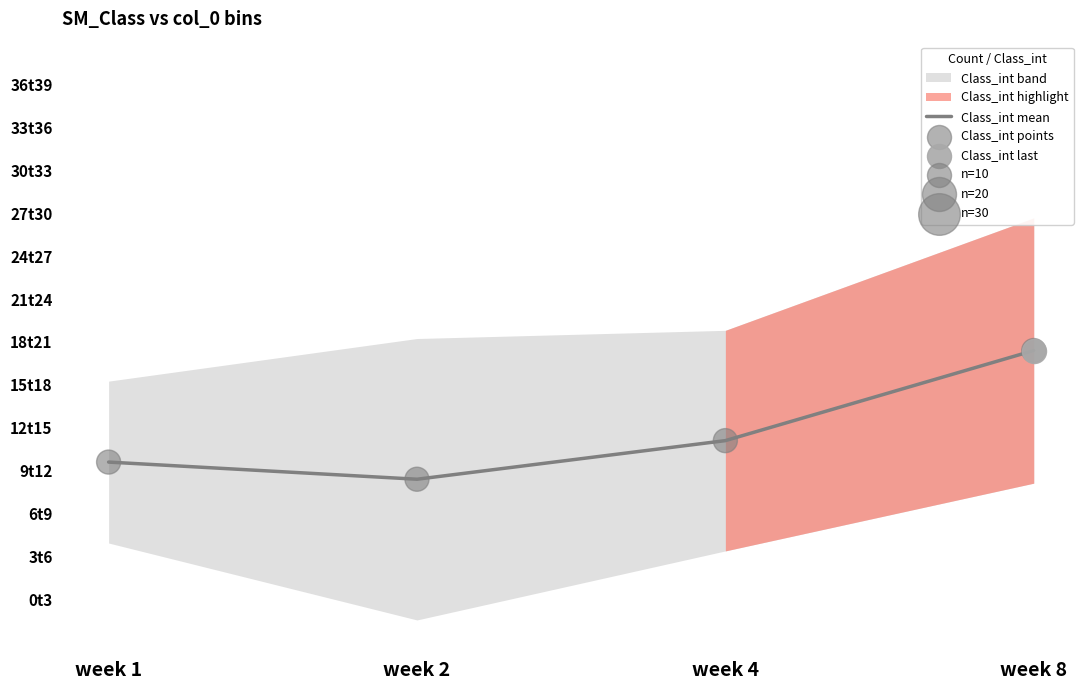

Is the value of Class_int points at week 1 greater than the value of Class_int mean at week 2?

Yes